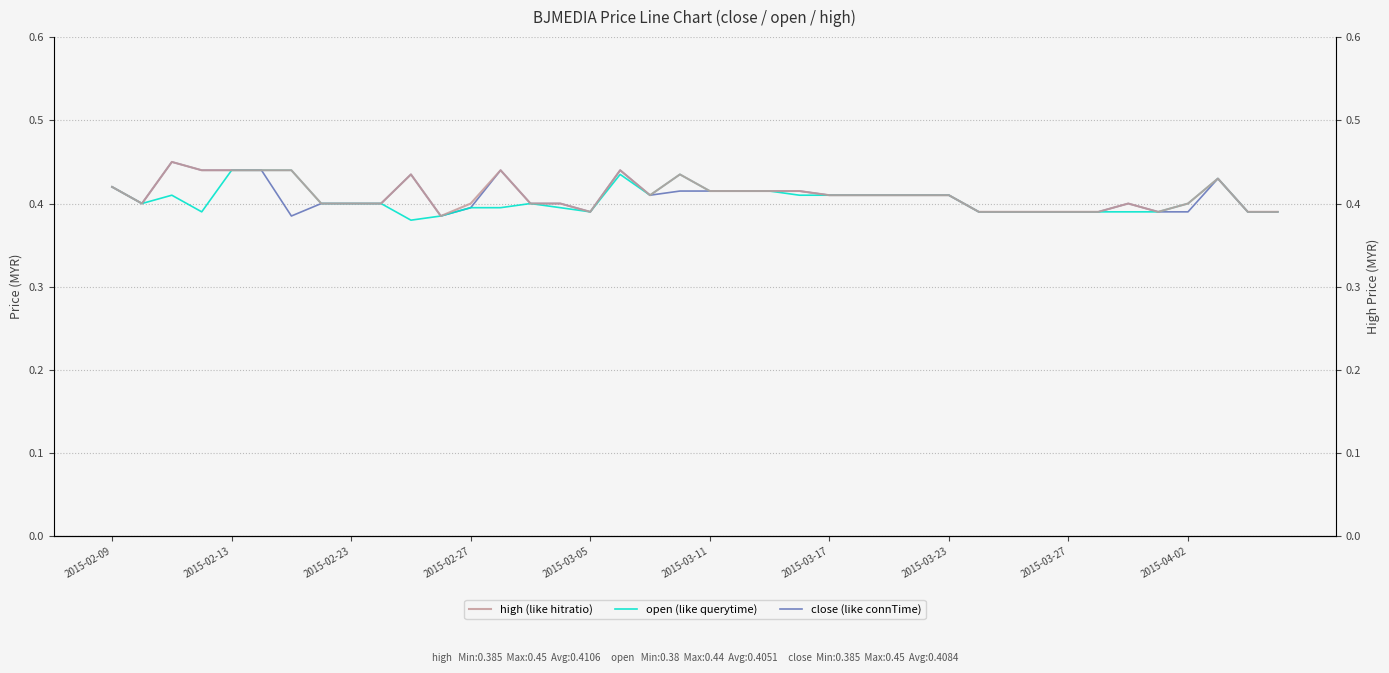

What is the label of the 14th point from the right?

26